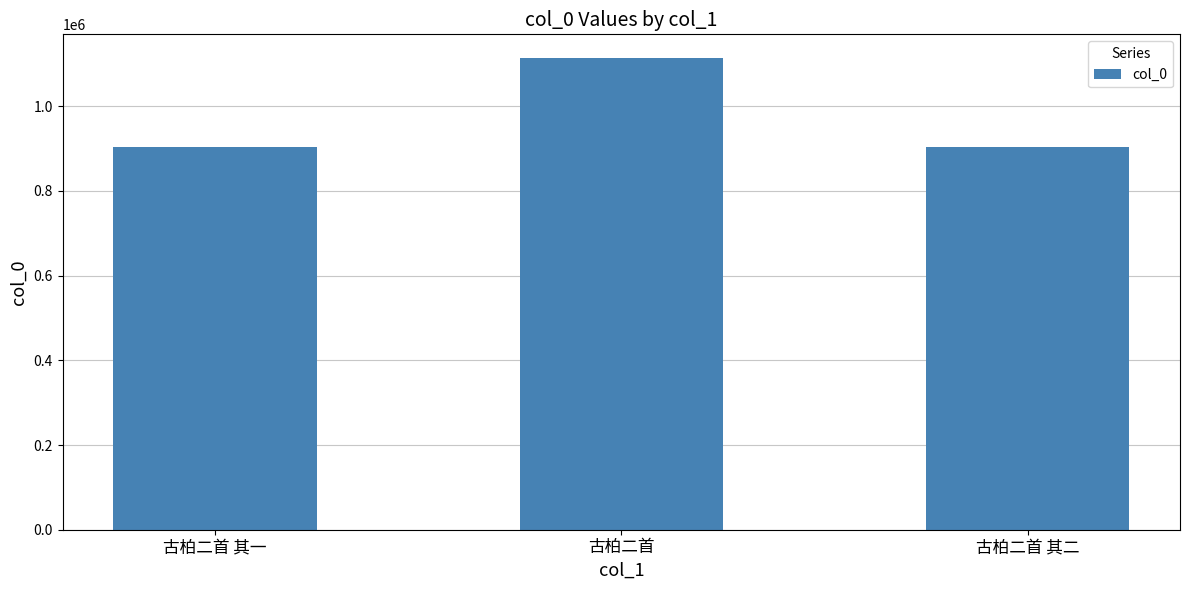

What is the difference between the maximum and minimum values?

209263